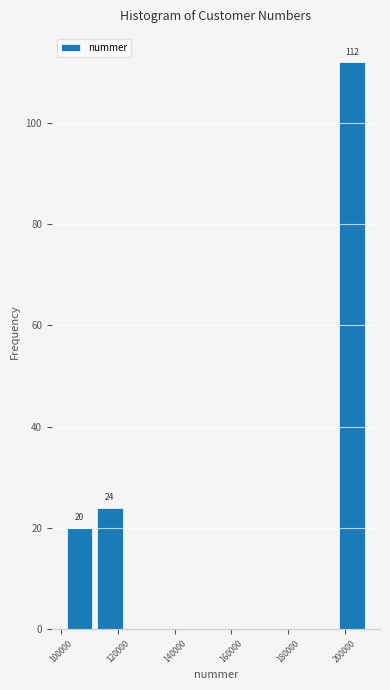

Over which range of the x-axis is the bar tallest?

198000 to 208000